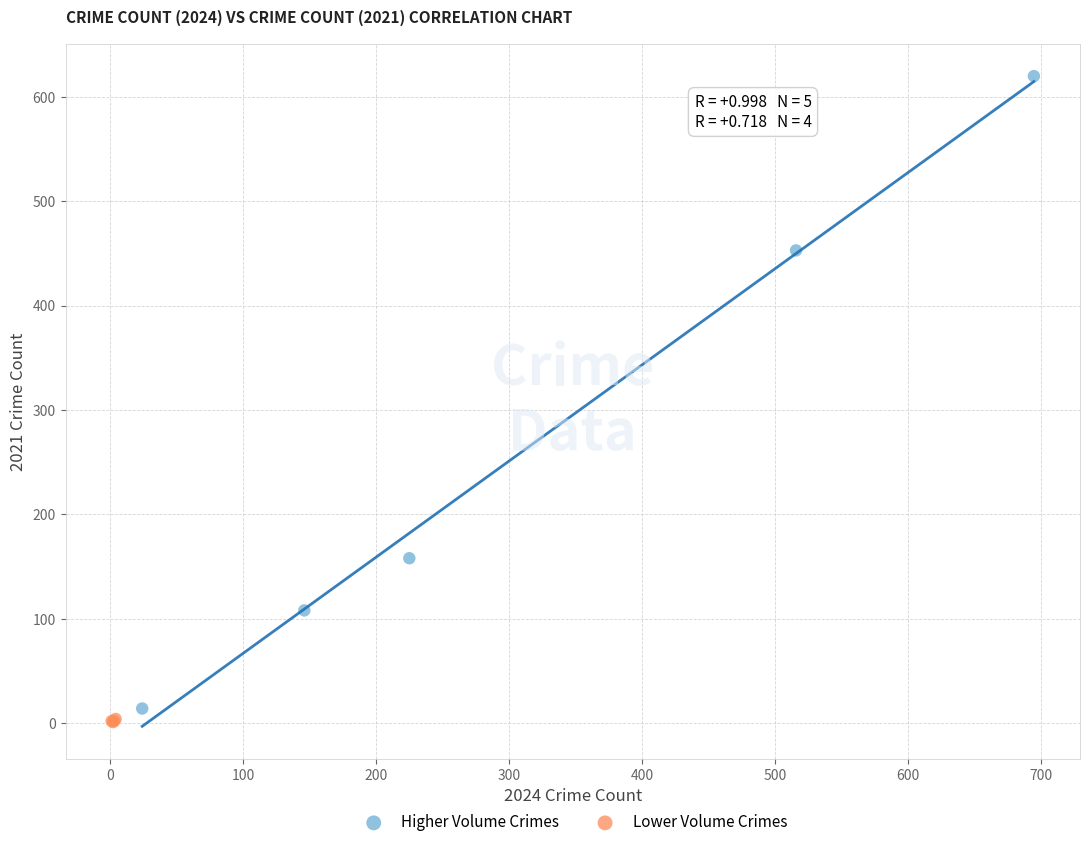

What are all the series names shown in the legend?

Higher Volume Crimes, Lower Volume Crimes